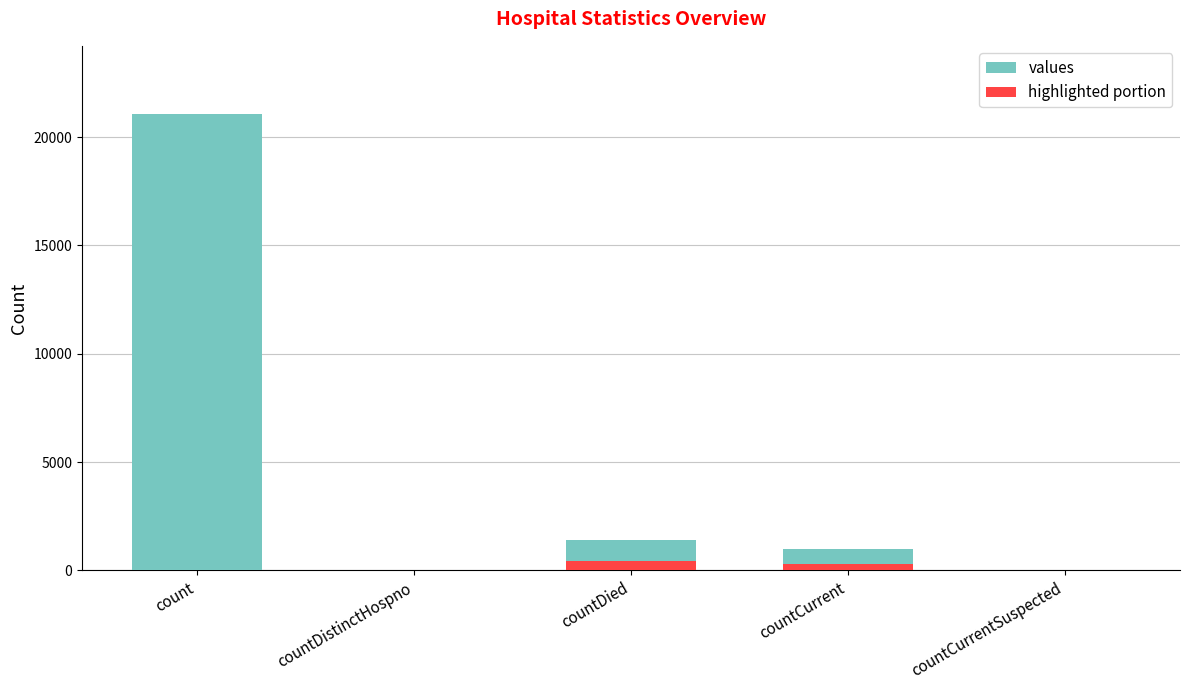

What is the greatest value displayed?

21050.0